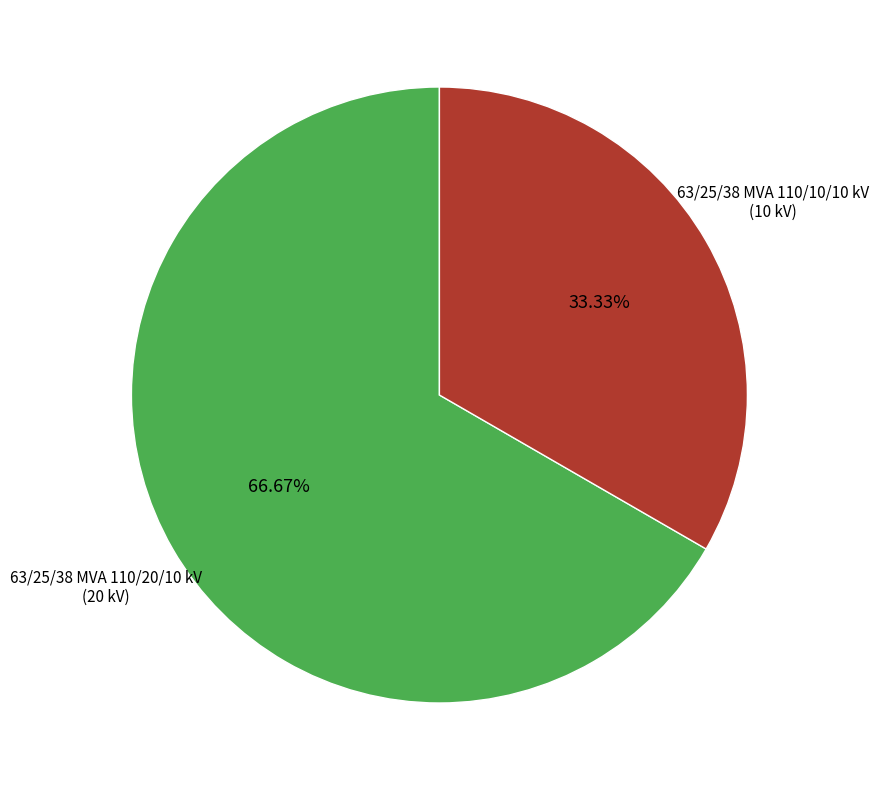

Count the number of slices in the pie.

2